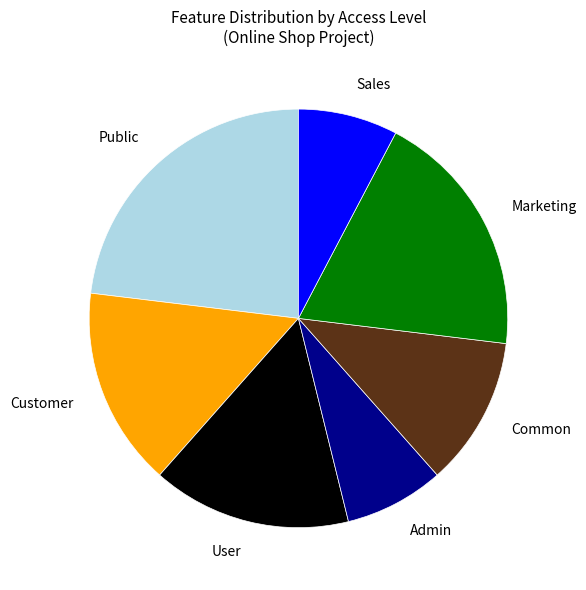

Which category has the biggest portion of the pie?

Public